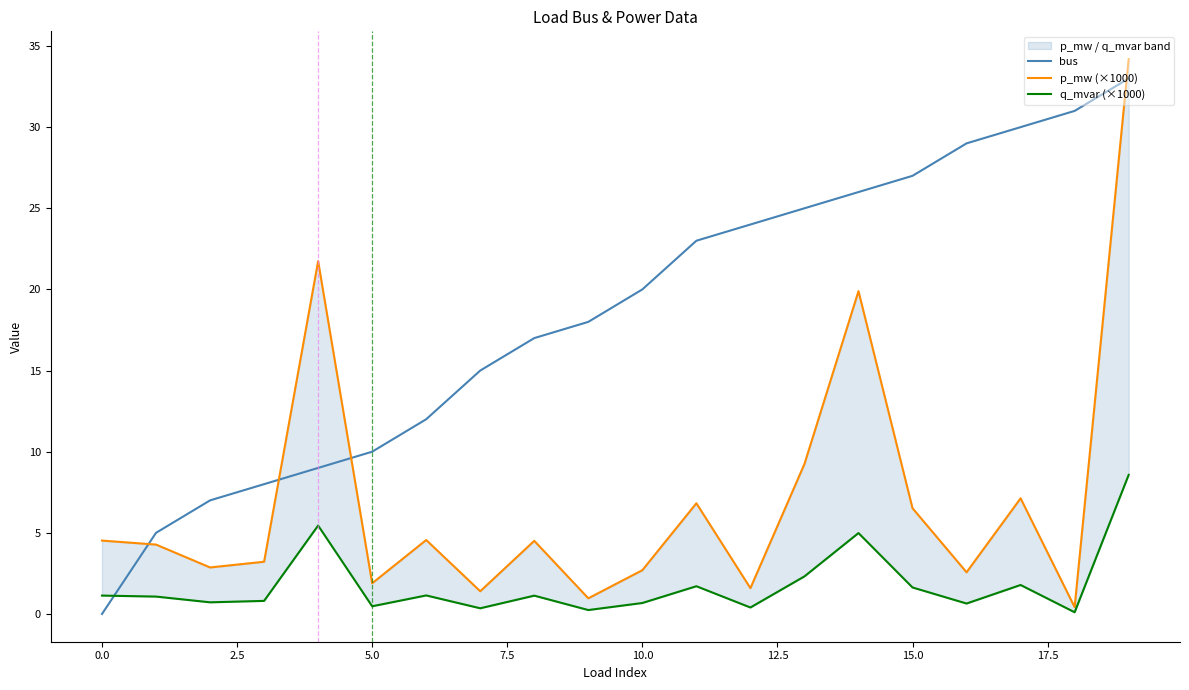

True or false: q_mvar (×1000) and p_mw (×1000) intersect in this chart.

False